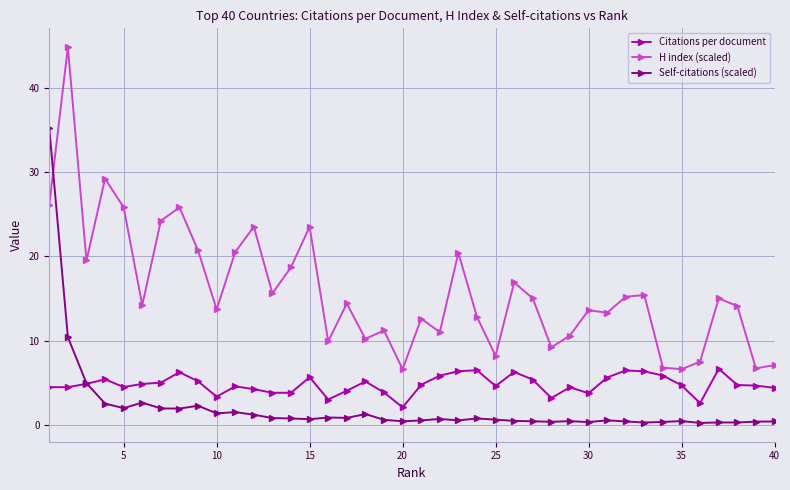

Which series ends up on top after the final intersection of Citations per document and Self-citations (scaled)?

Citations per document